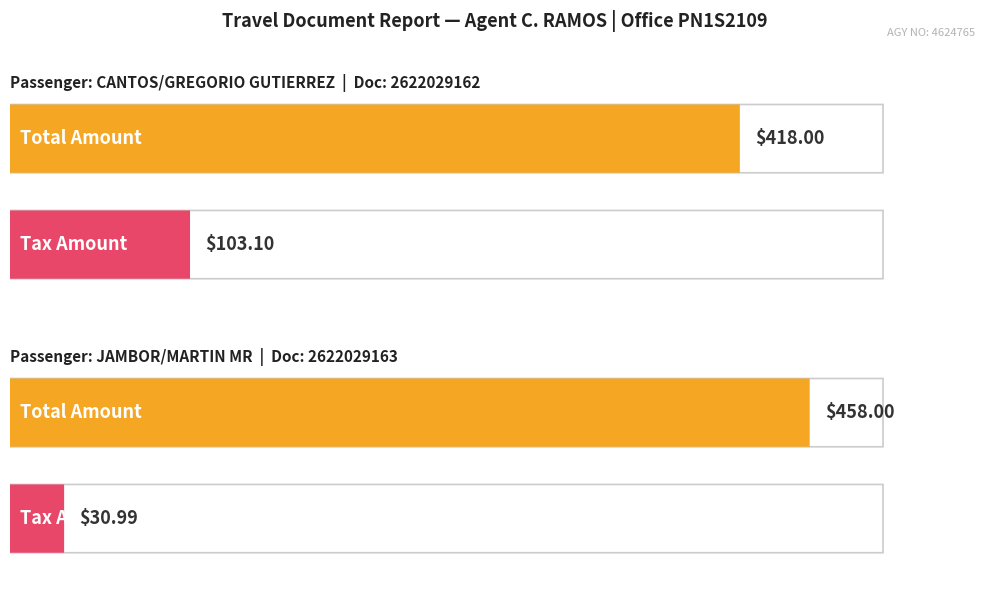

The Average utilization series shows 115 at JAMBOR/MARTIN MR. True or false?

False